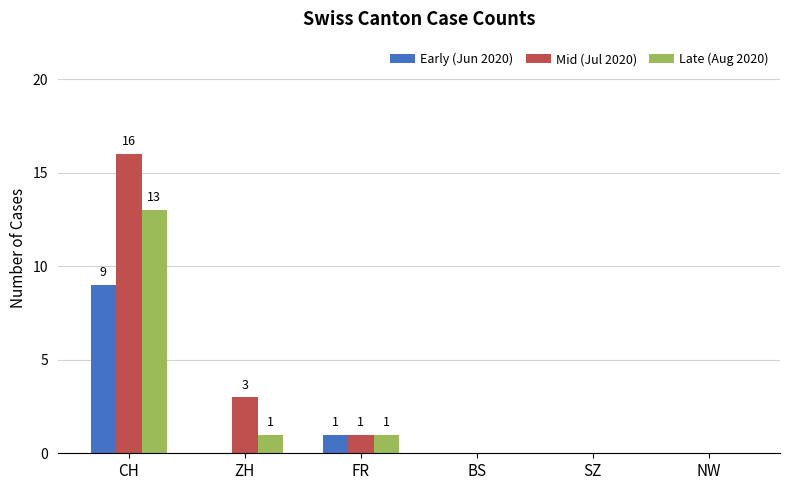

Count the Early (Jun 2020) values in the range 0 to 1.

5